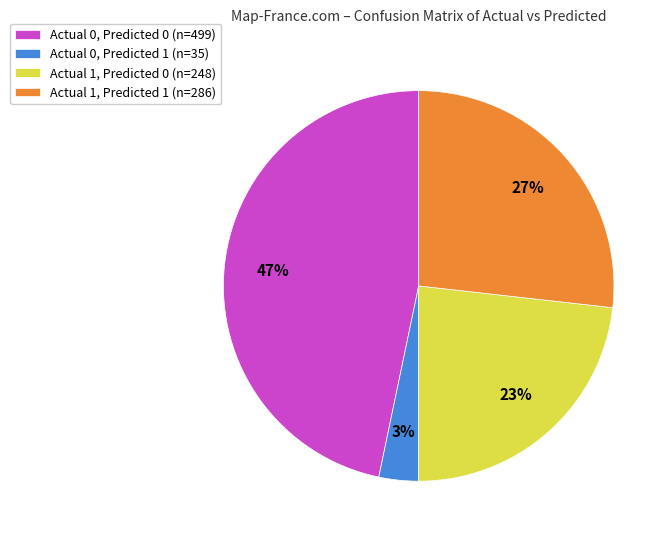

What percentage is the Actual 0, Predicted 1 (n=35) slice, to the nearest percent?

3%